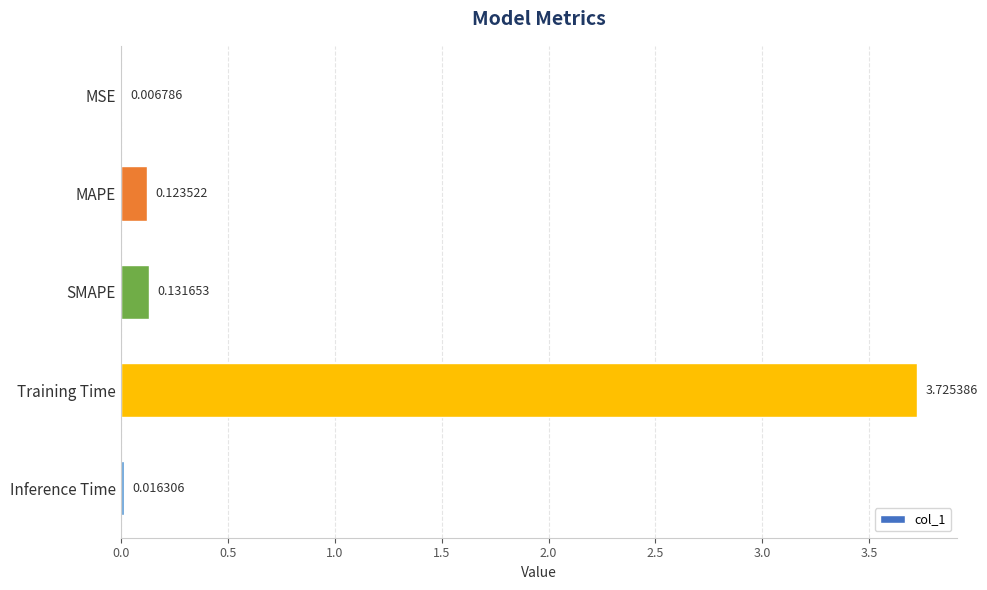

What is the sum of all values?

4.0